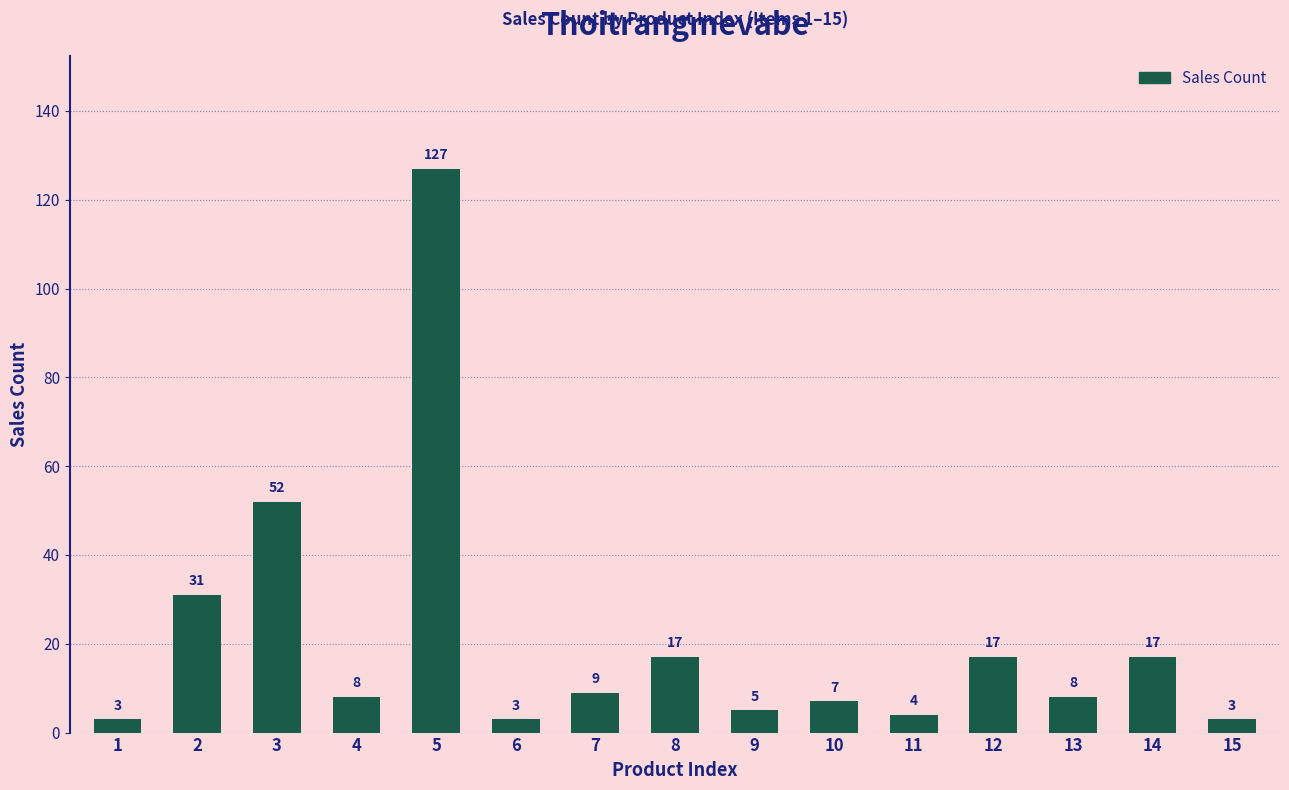

Does the chart contain stacked bars?

No